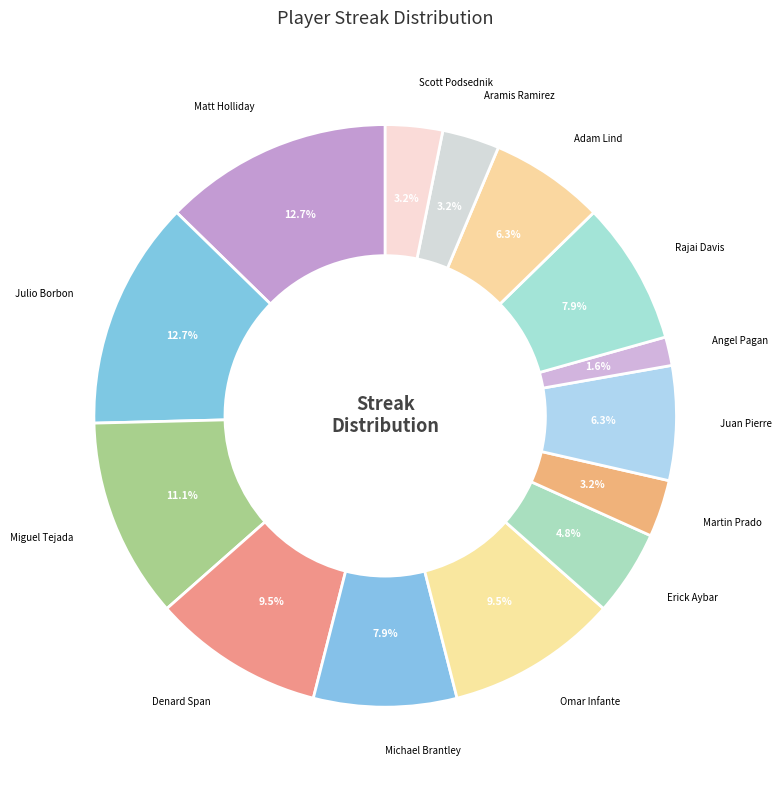

Is there any slice that represents more than half of the pie?

No